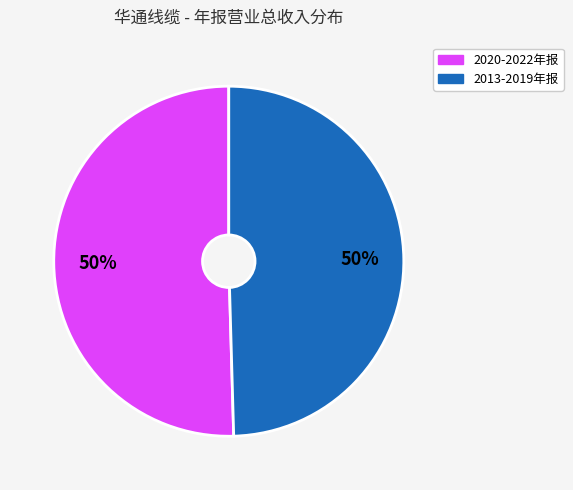

To the nearest percent, what is the average slice percentage?

50%